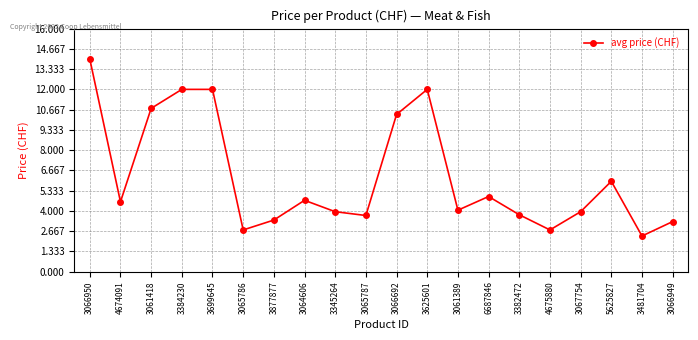

What position from the left is 3345264?

9